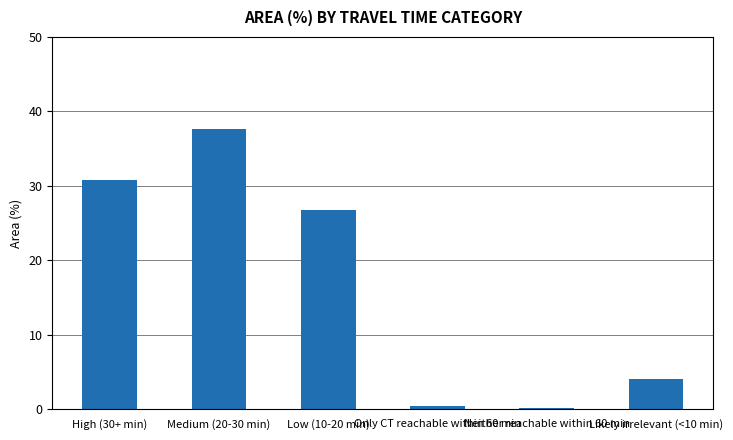

How many bars are there in total?

6